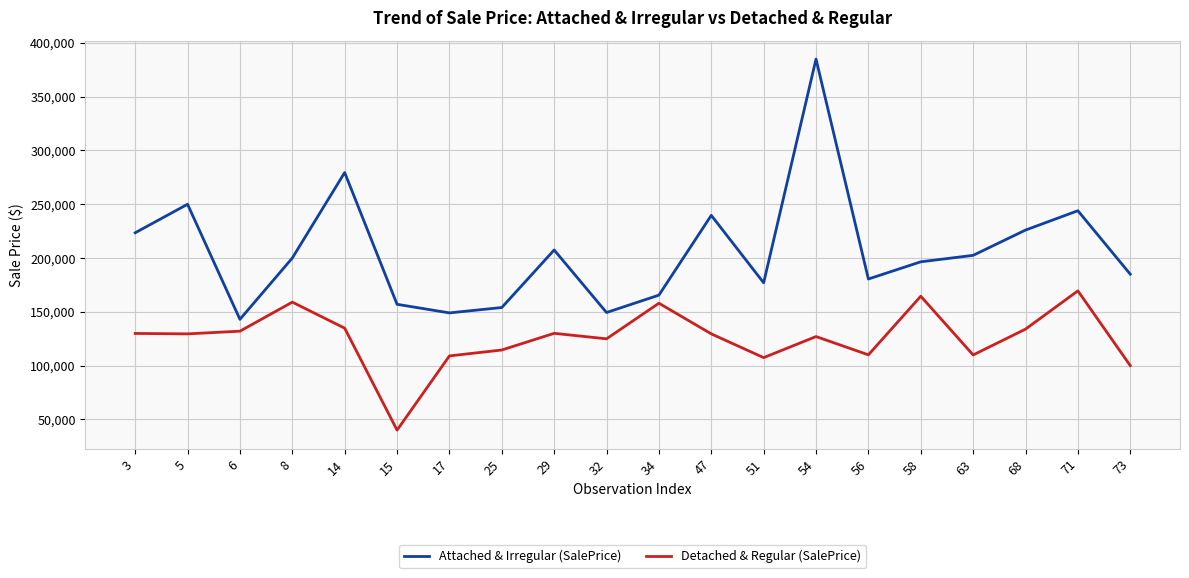

At which category is the sum across all series the highest?

54